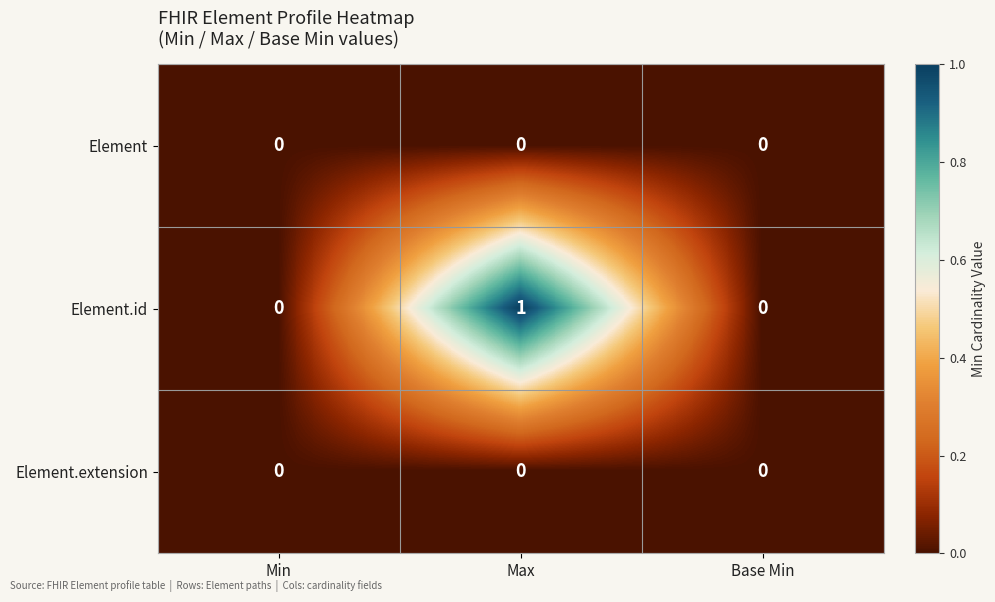

Which series has the largest range (max minus min)?

Element.id